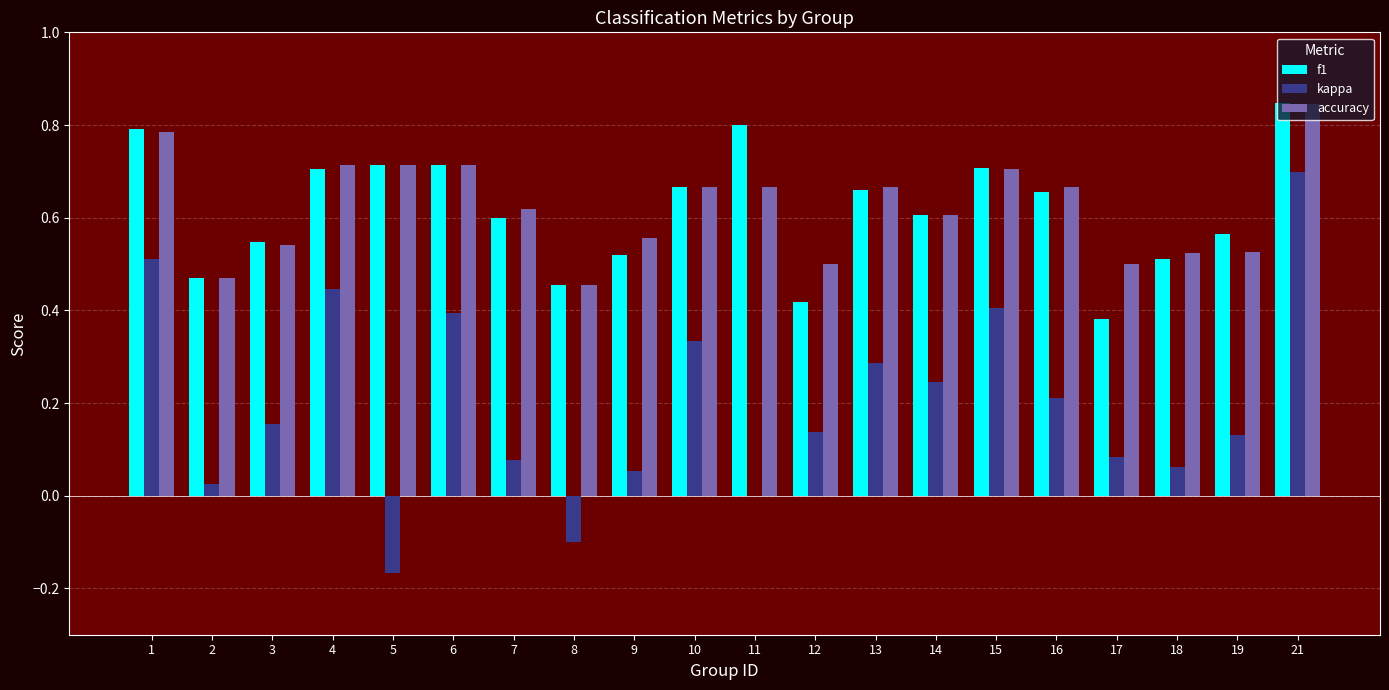

The value of f1 at 8 is 0.5. True or false?

True